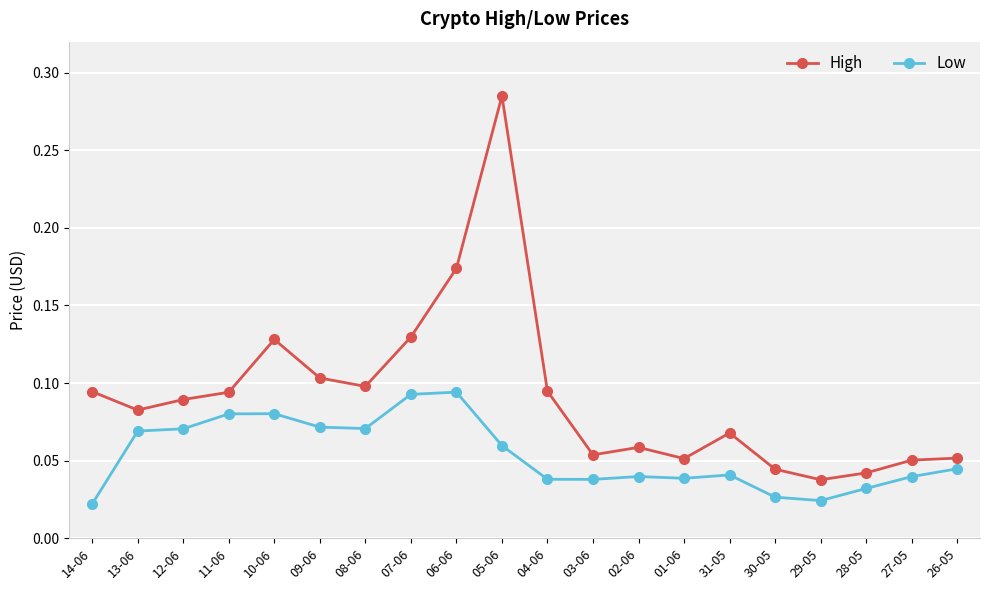

Which series has the largest range (max minus min)?

High